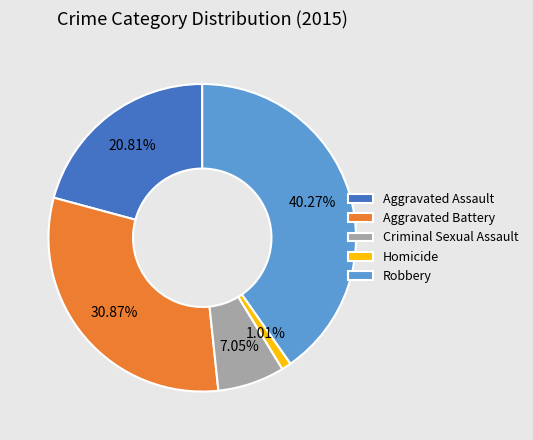

To the nearest percent, what is the difference between the Criminal Sexual Assault and Aggravated Battery slice percentages?

24%